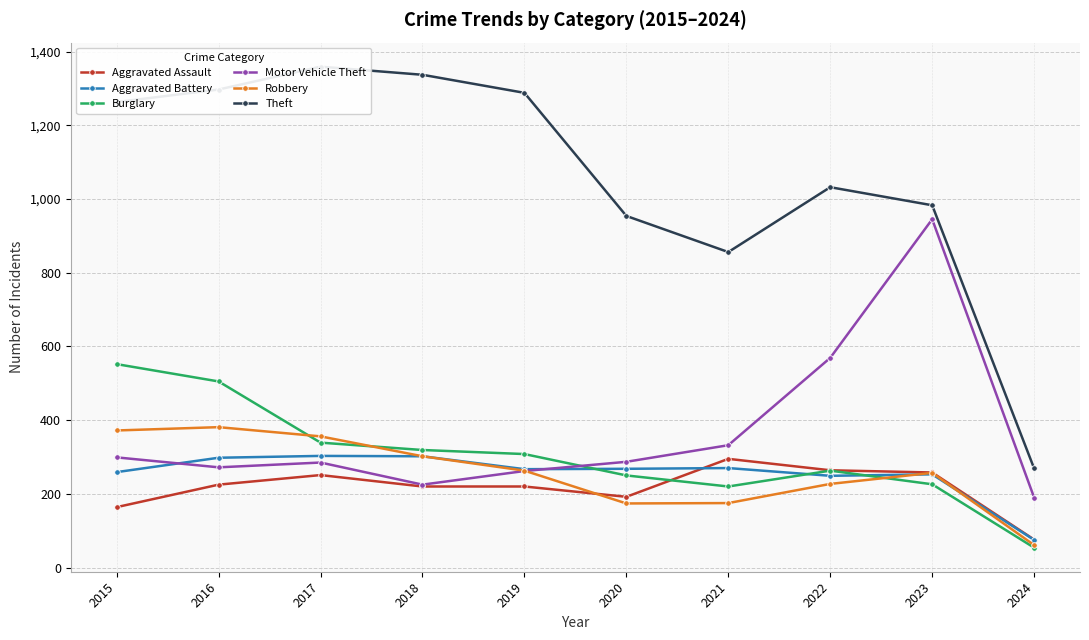

What value does the Aggravated Battery series have at 2022, to the nearest 50?

250